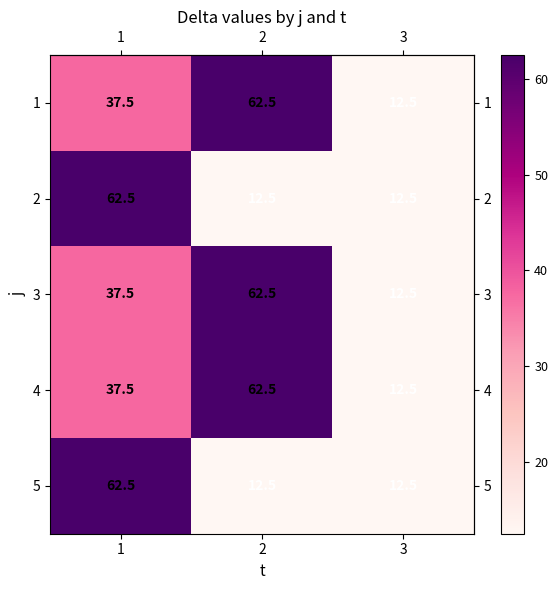

List the labels in order of 1 value, largest first.

2, 1, 3